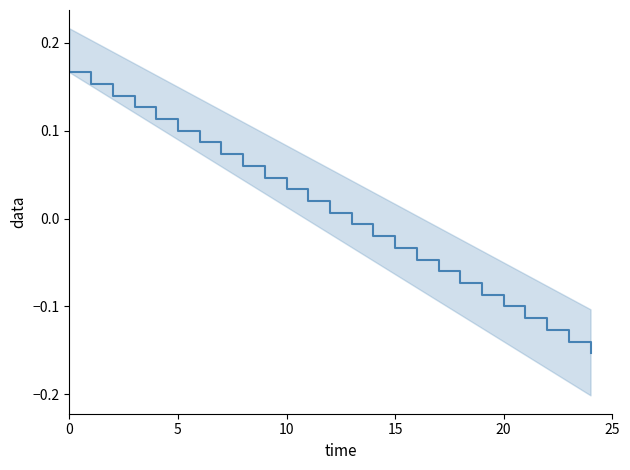

The chart shows a value of 0.1 at 6. True or false?

False